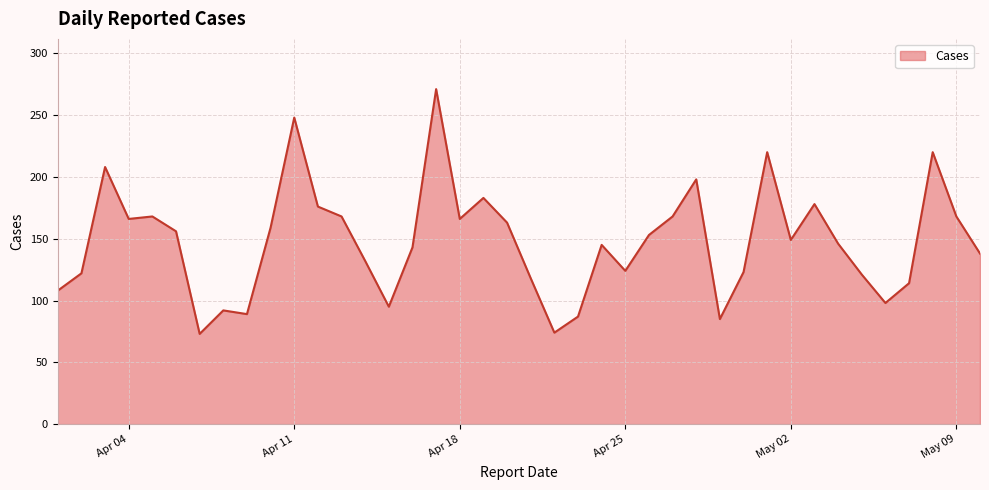

What is the difference between the maximum and minimum values?

198